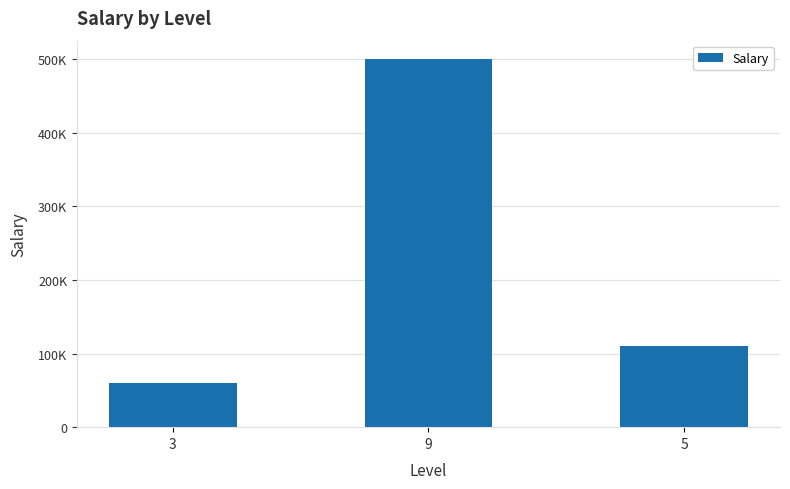

True or false: the data shows 60000 at 3.

True